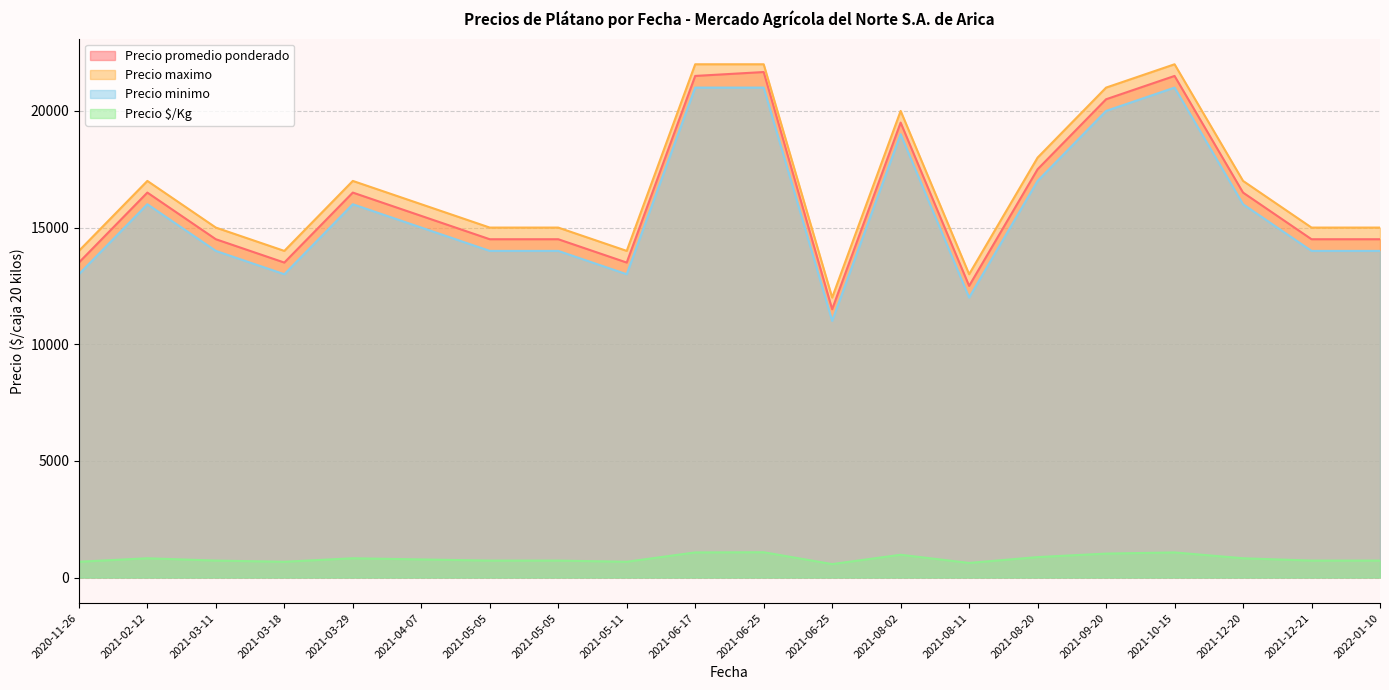

True or false: Precio $/Kg and Precio minimo intersect in this chart.

False